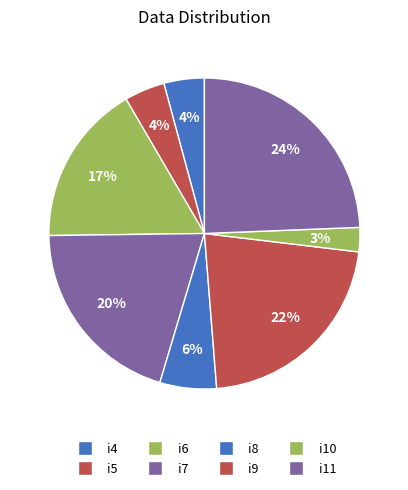

What is the total percentage of i8 and i4?

10.1%